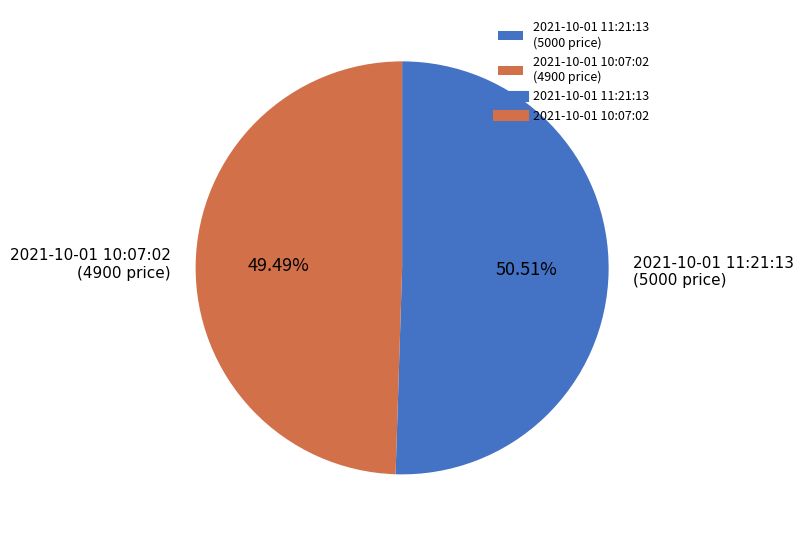

To the nearest percent, what is the average slice percentage?

50%